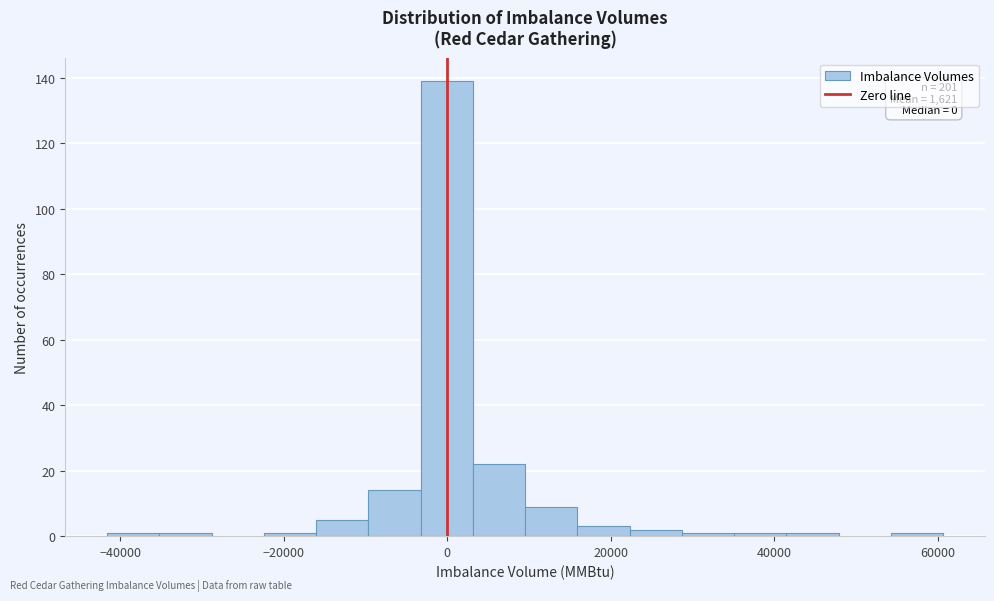

Around what value on the x-axis is the tallest bar? Give the approximate position of its centre, as read against the axis.

0